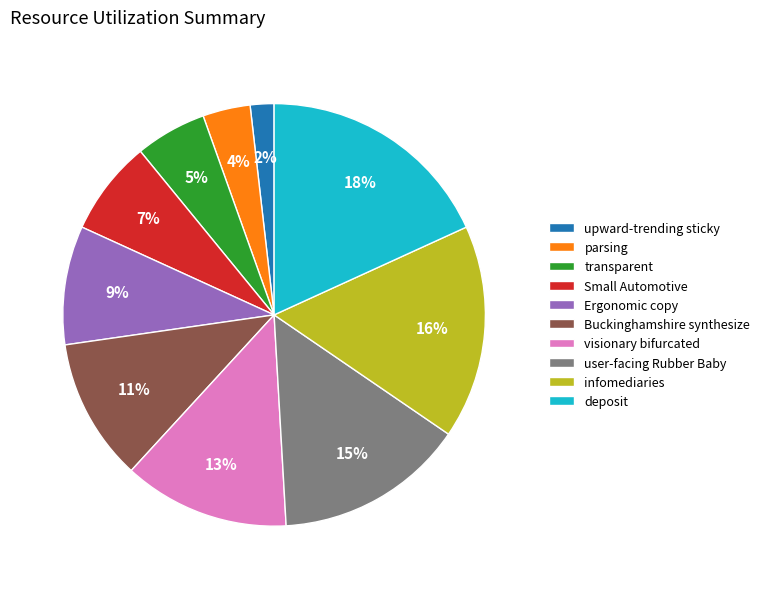

What is the ratio of the value at infomediaries to the value at user-facing Rubber Baby?

1.1